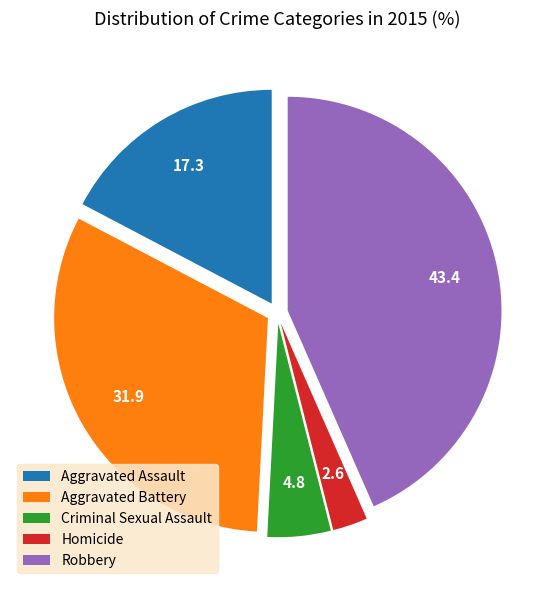

Does any single category account for the majority?

No